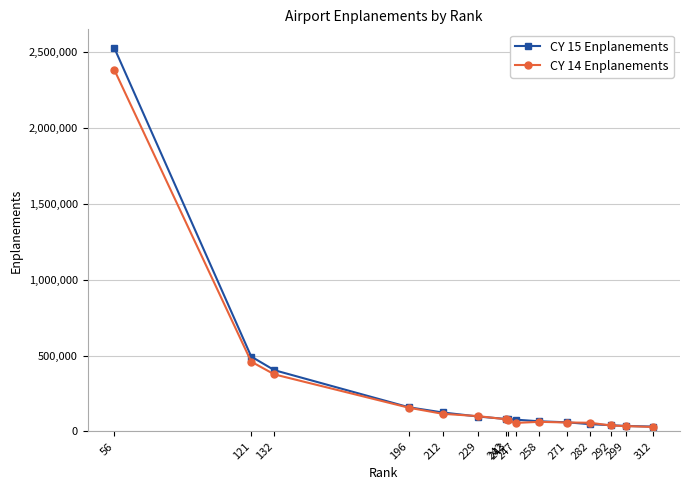

At which category is the sum across all series the highest?

56